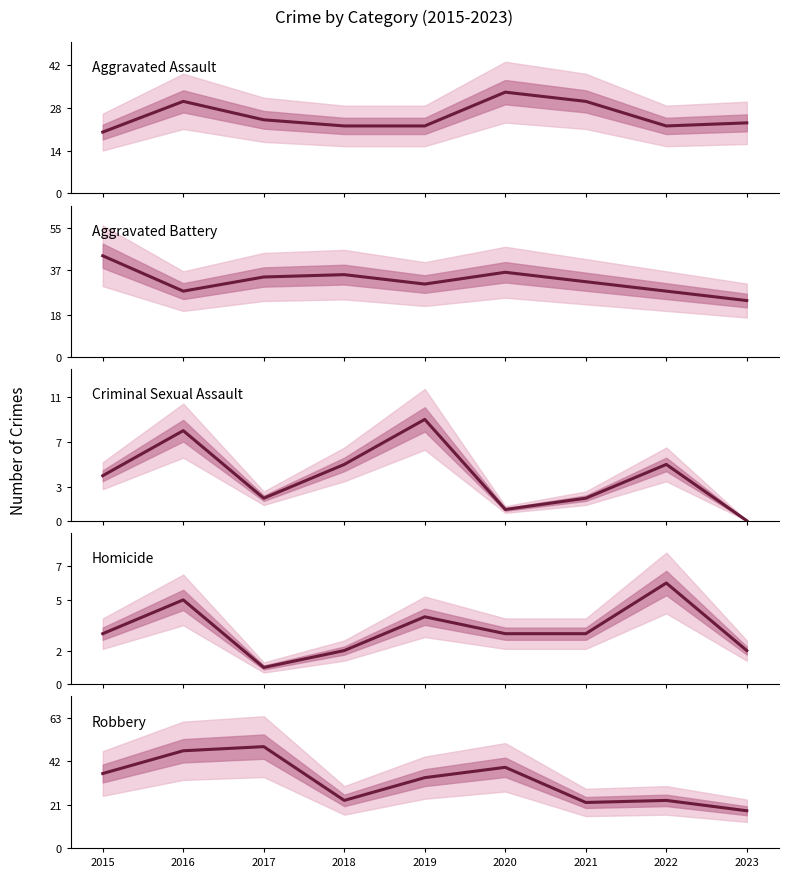

Reading left to right, list all the values displayed in this chart.

Aggravated Assault: 20	30	24	22	22	33	30	22	23
Aggravated Battery: 43	28	34	35	31	36	32	28	24
Criminal Sexual Assault: 4	8	2	5	9	1	2	5	0
Homicide: 3	5	1	2	4	3	3	6	2
Robbery: 36	47	49	23	34	39	22	23	18